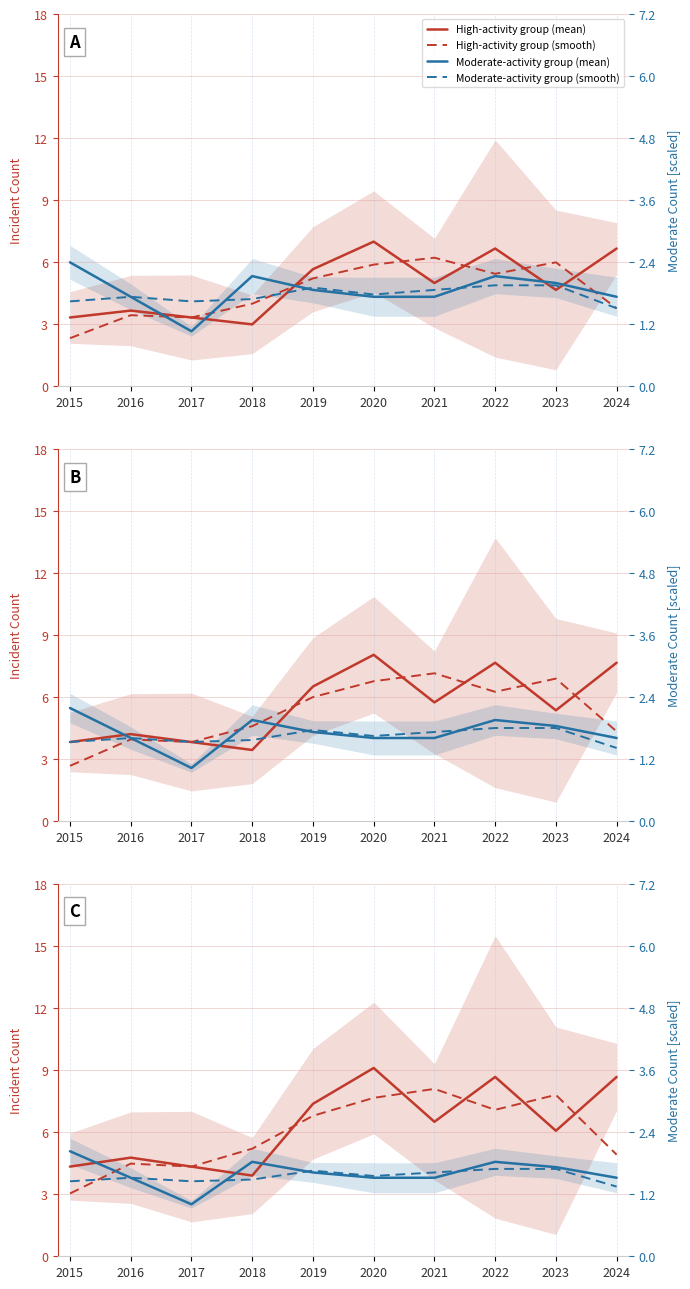

Which label corresponds to the smallest value in the chart?

2017